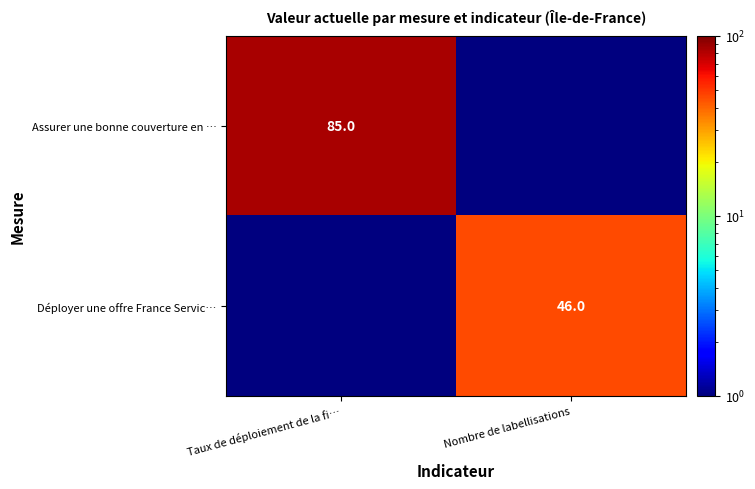

The value of Assurer une bonne couverture en … at Taux de déploiement de la fi… is 85.0. True or false?

True